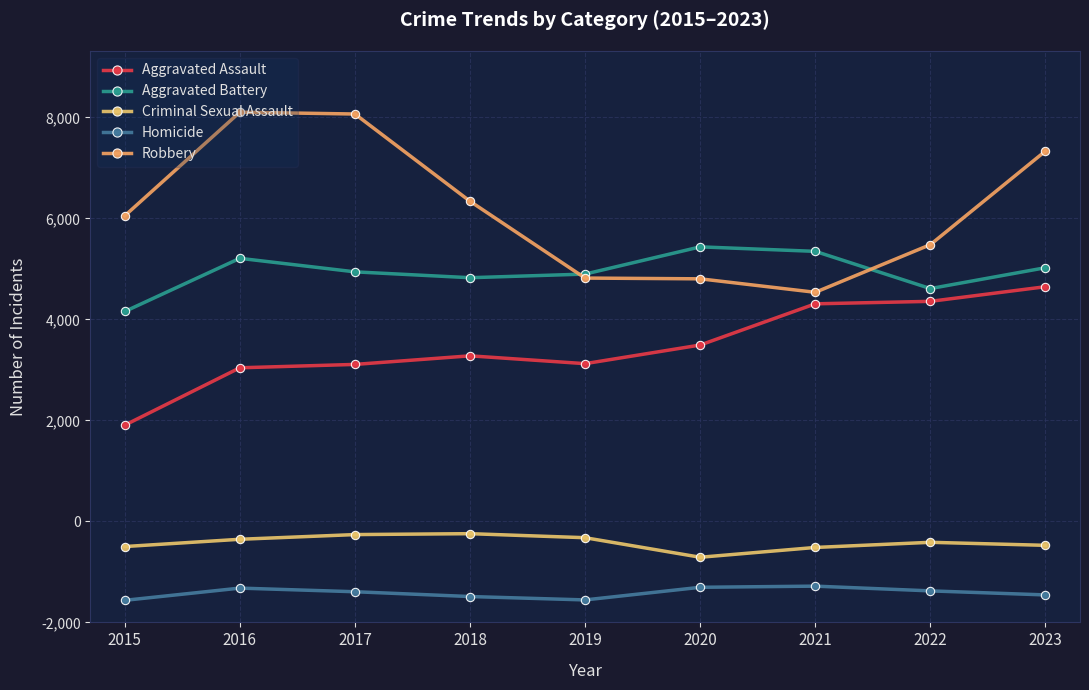

True or false: Robbery and Aggravated Assault intersect in this chart.

False